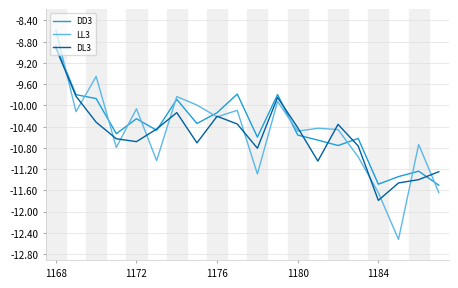

What is the maximum value shown in the chart?

-8.6